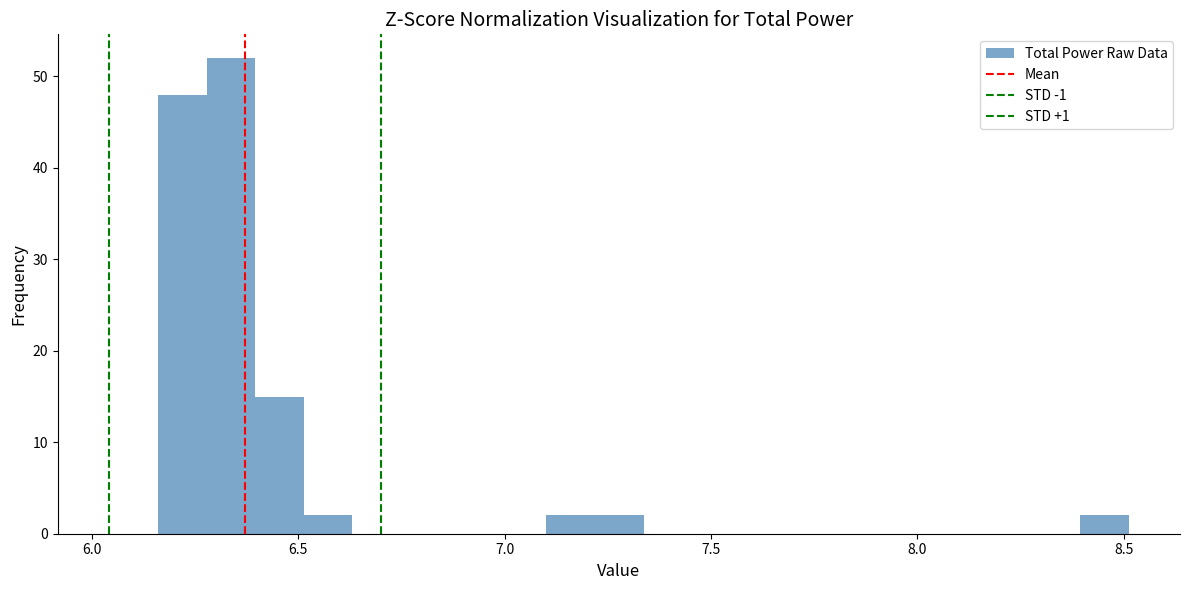

Read against the x-axis, roughly where is the centre of the tallest bar?

6.35